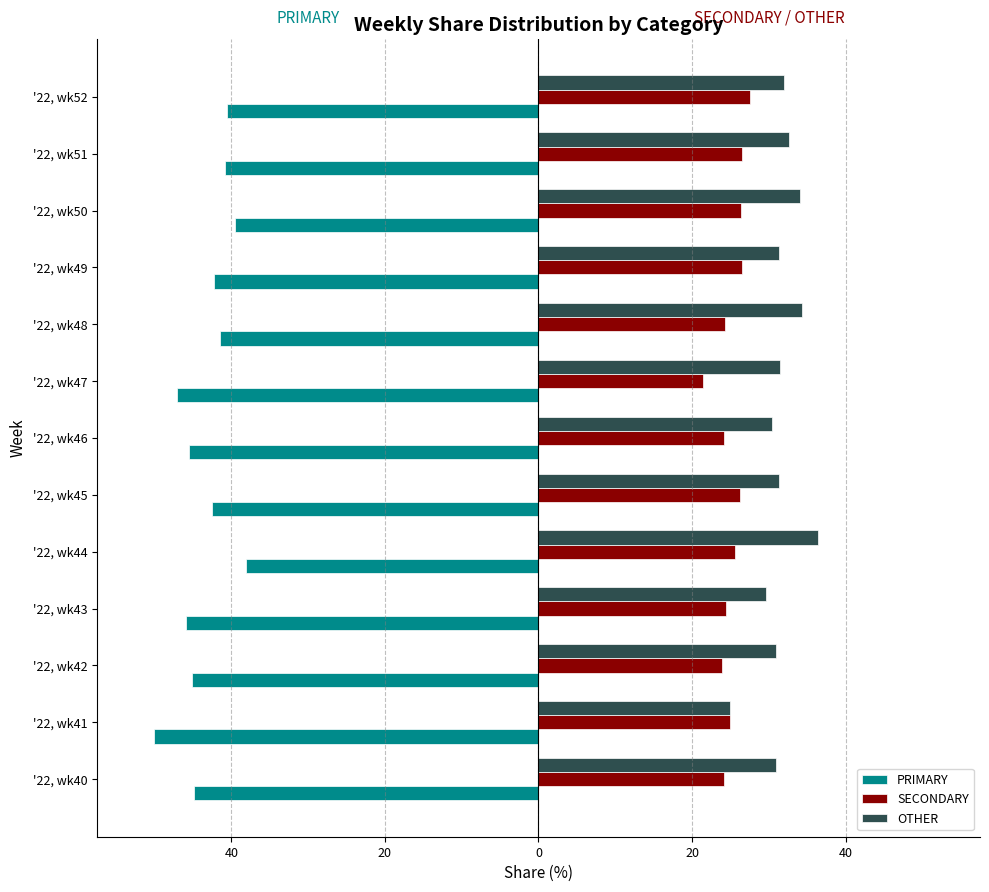

What are all the series names shown in the legend?

PRIMARY, SECONDARY, OTHER